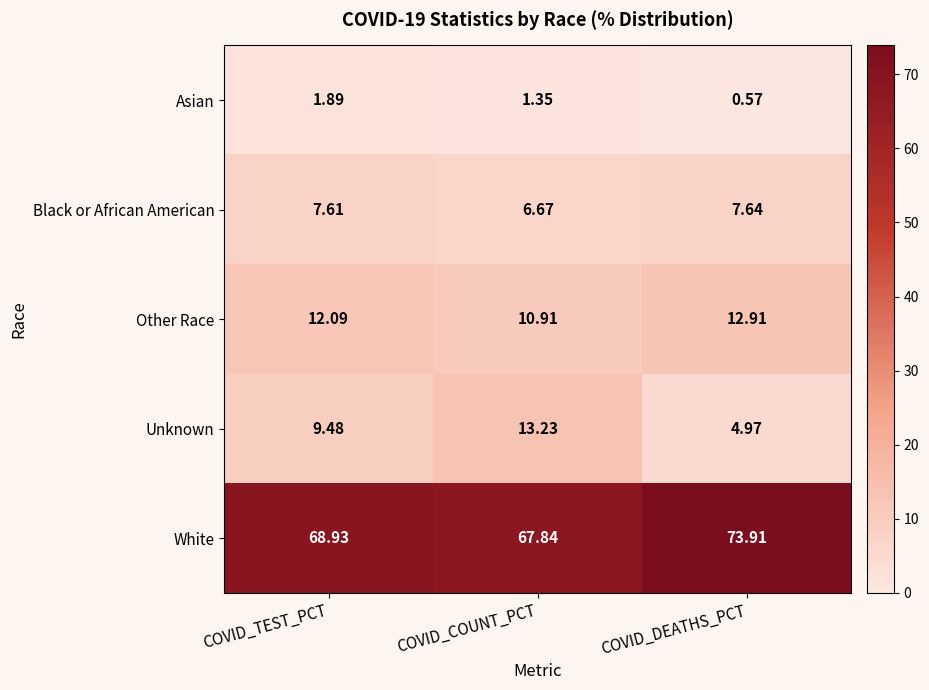

At COVID_COUNT_PCT, list the series in order from smallest to largest.

Asian, Black or African American, Other Race, Unknown, White